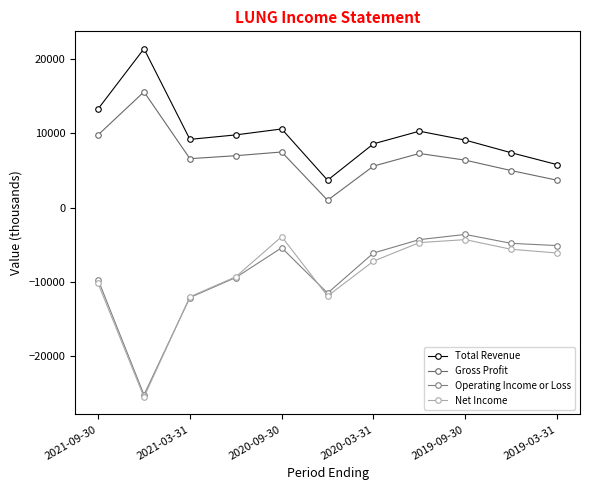

How many lines are shown in the chart?

4